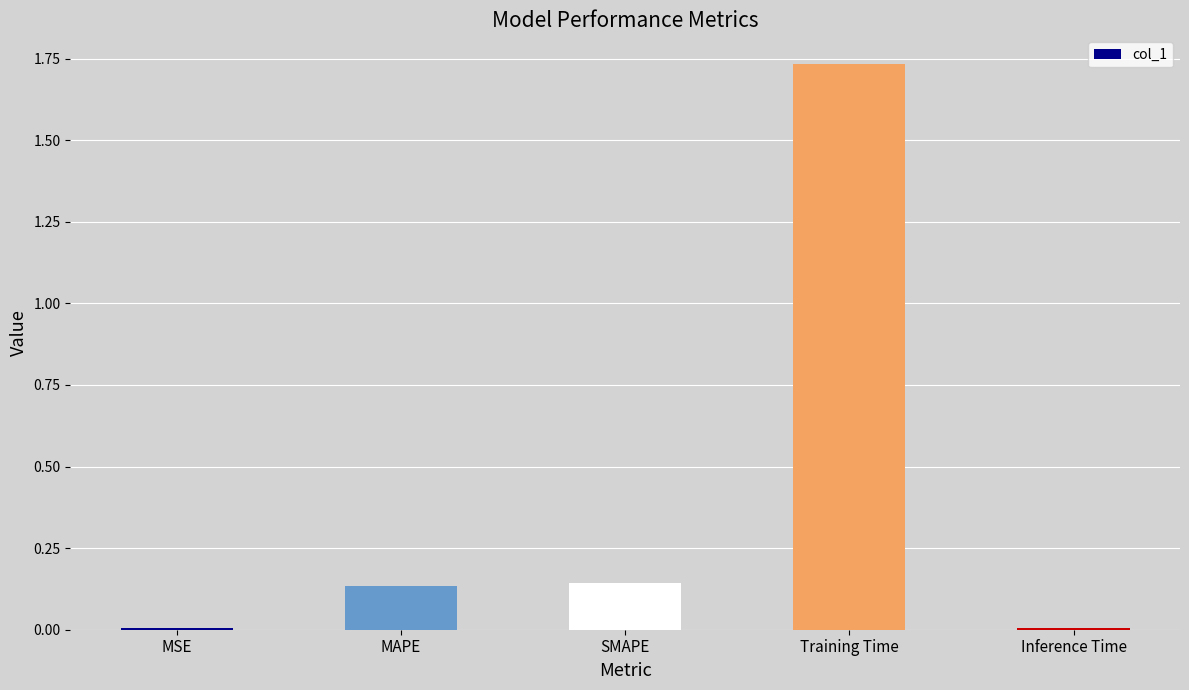

What is the sum of all values?

2.0